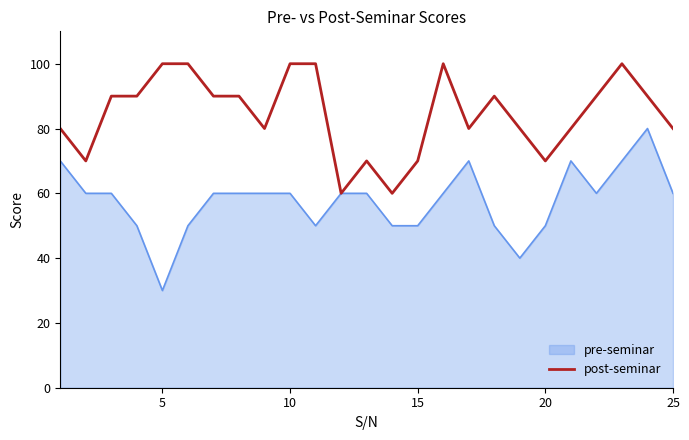

List the series in order of their peak value, highest first.

post-seminar, pre-seminar